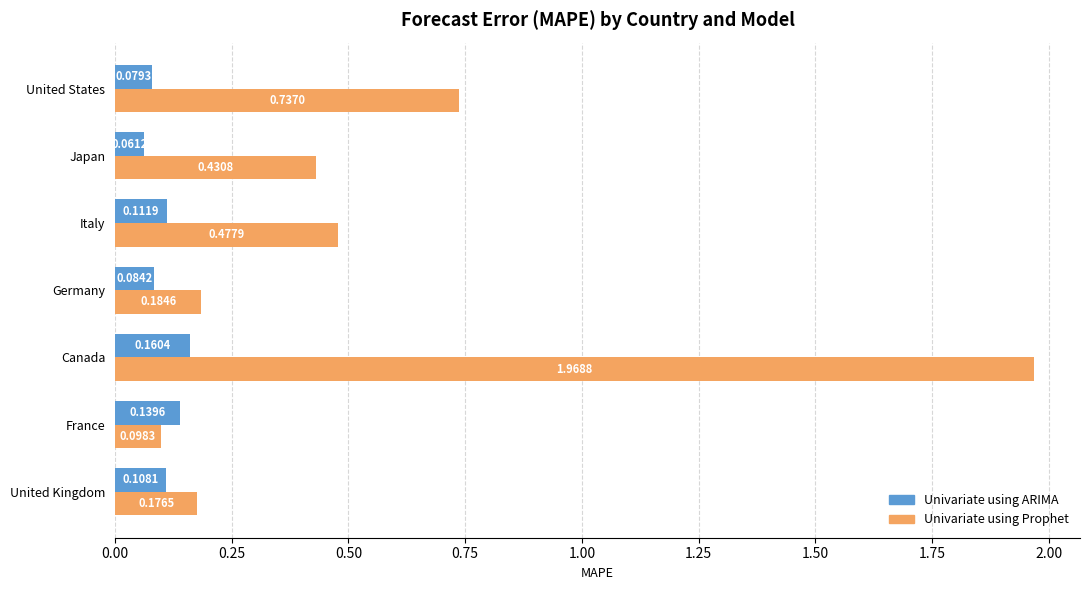

How many categories are shown in the chart?

7